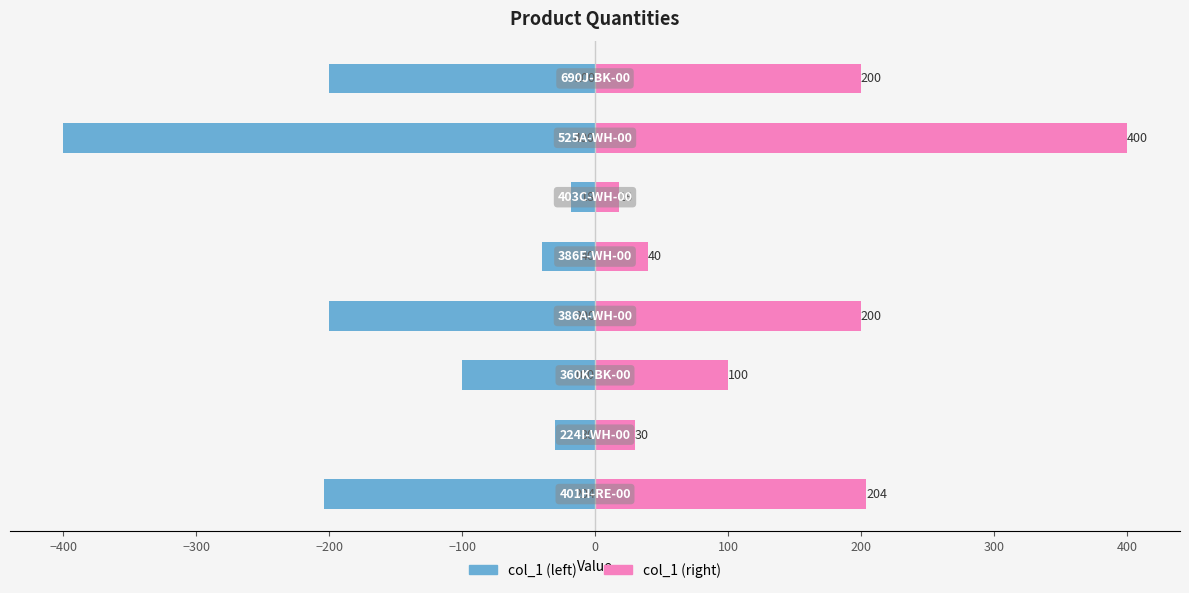

How many bars are there in total?

16